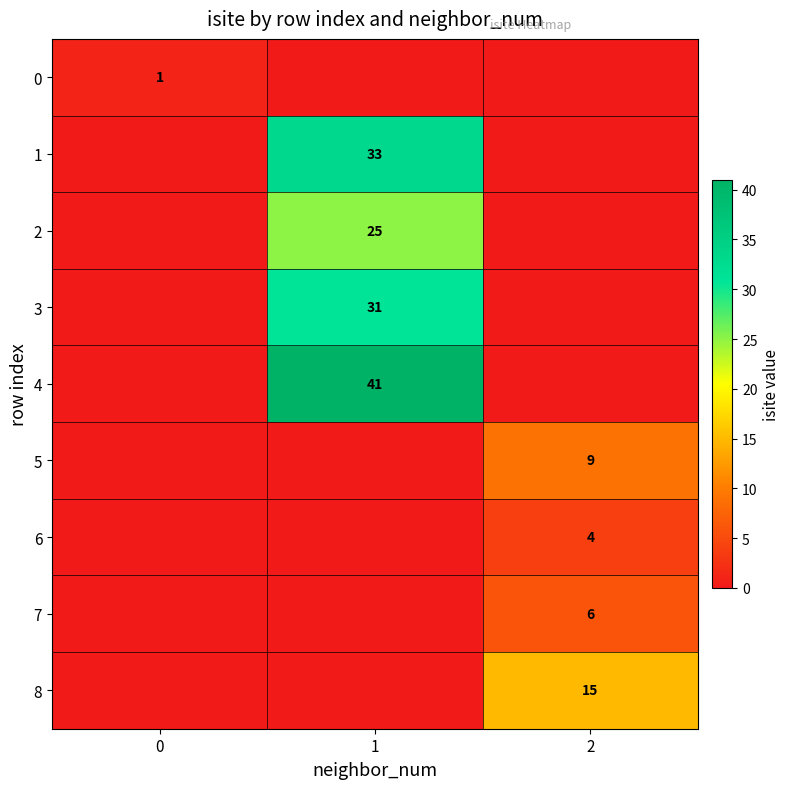

At which category is the sum across all series the highest?

1